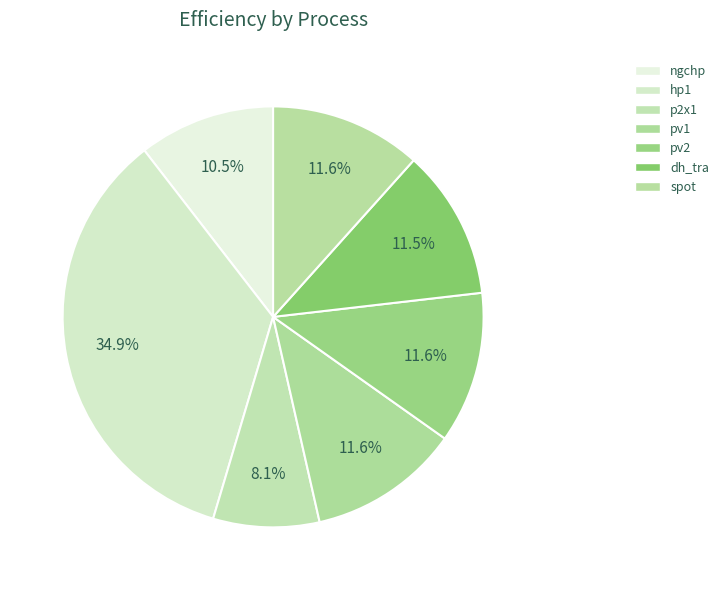

Rank the categories by value from highest to lowest.

hp1, pv1, pv2, spot, dh_tra, ngchp, p2x1